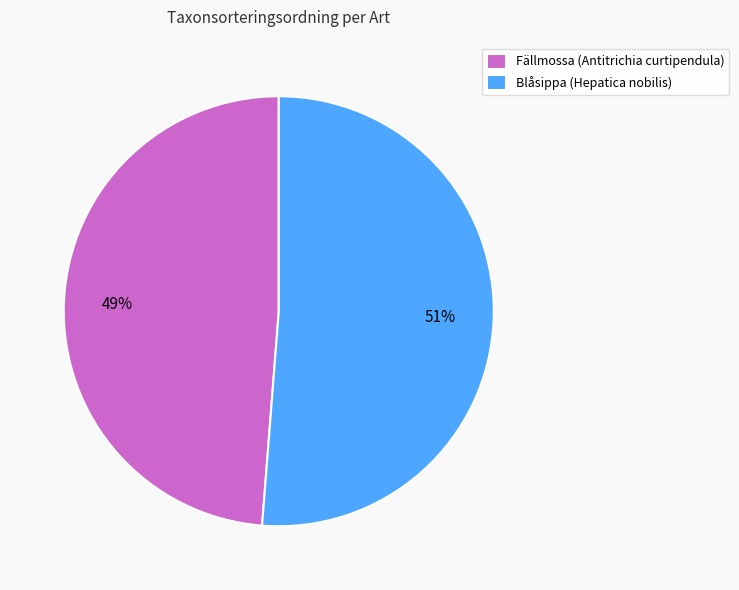

To the nearest percent, what is the difference between the Fällmossa (Antitrichia curtipendula) and Blåsippa (Hepatica nobilis) slice percentages?

2%